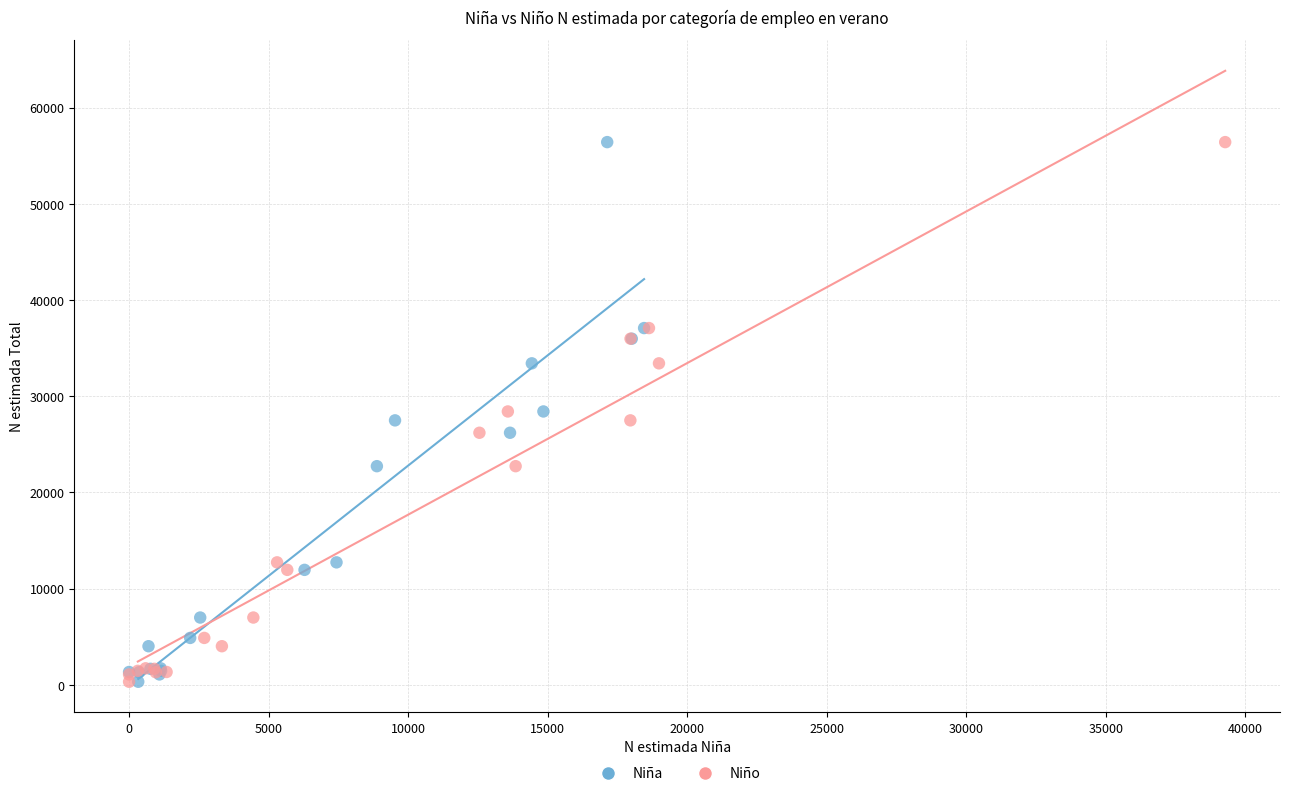

What are all the series names shown in the legend?

Niña, Niño